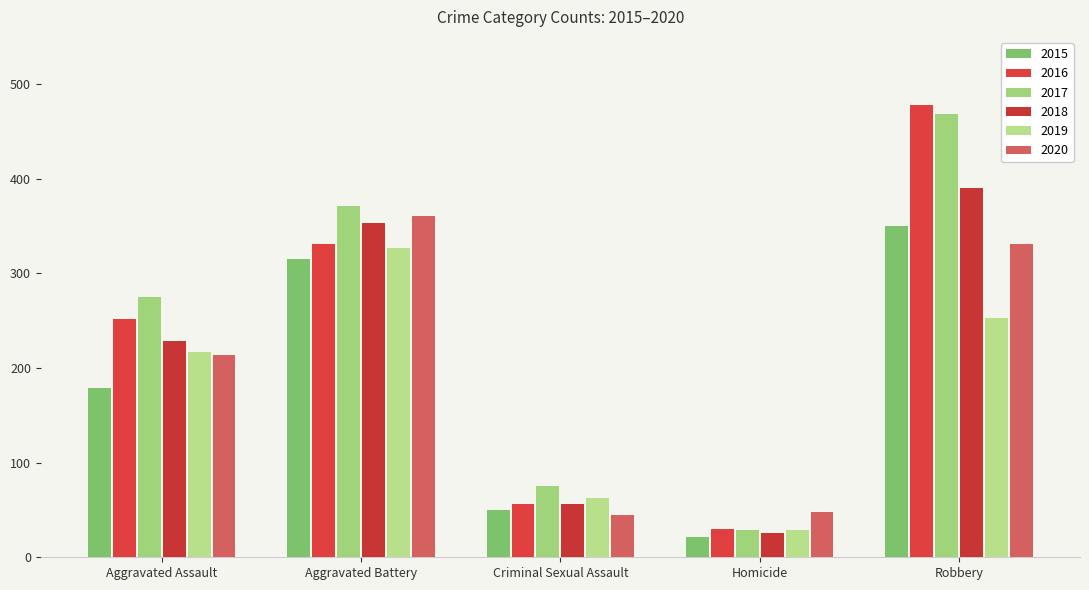

Reading right to left, extract all data points from this chart.

2015: Robbery=350	Homicide=21	Criminal Sexual Assault=50	Aggravated Battery=315	Aggravated Assault=179
2016: Robbery=478	Homicide=30	Criminal Sexual Assault=56	Aggravated Battery=331	Aggravated Assault=252
2017: Robbery=469	Homicide=29	Criminal Sexual Assault=75	Aggravated Battery=371	Aggravated Assault=275
2018: Robbery=390	Homicide=26	Criminal Sexual Assault=56	Aggravated Battery=353	Aggravated Assault=229
2019: Robbery=253	Homicide=29	Criminal Sexual Assault=63	Aggravated Battery=327	Aggravated Assault=217
2020: Robbery=331	Homicide=48	Criminal Sexual Assault=45	Aggravated Battery=361	Aggravated Assault=214